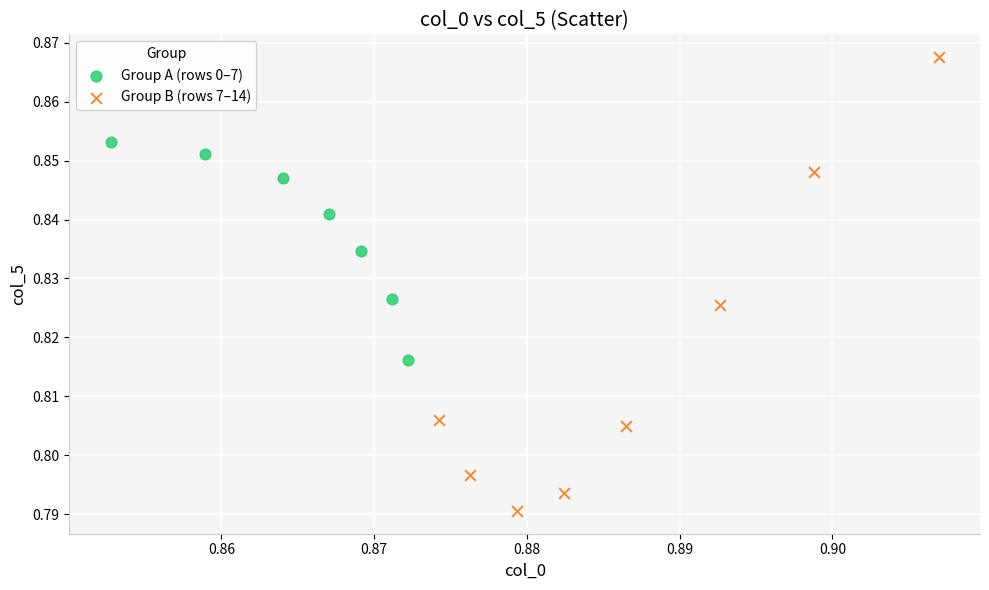

Which series contains the highest Y value?

Group B (rows 7–14)